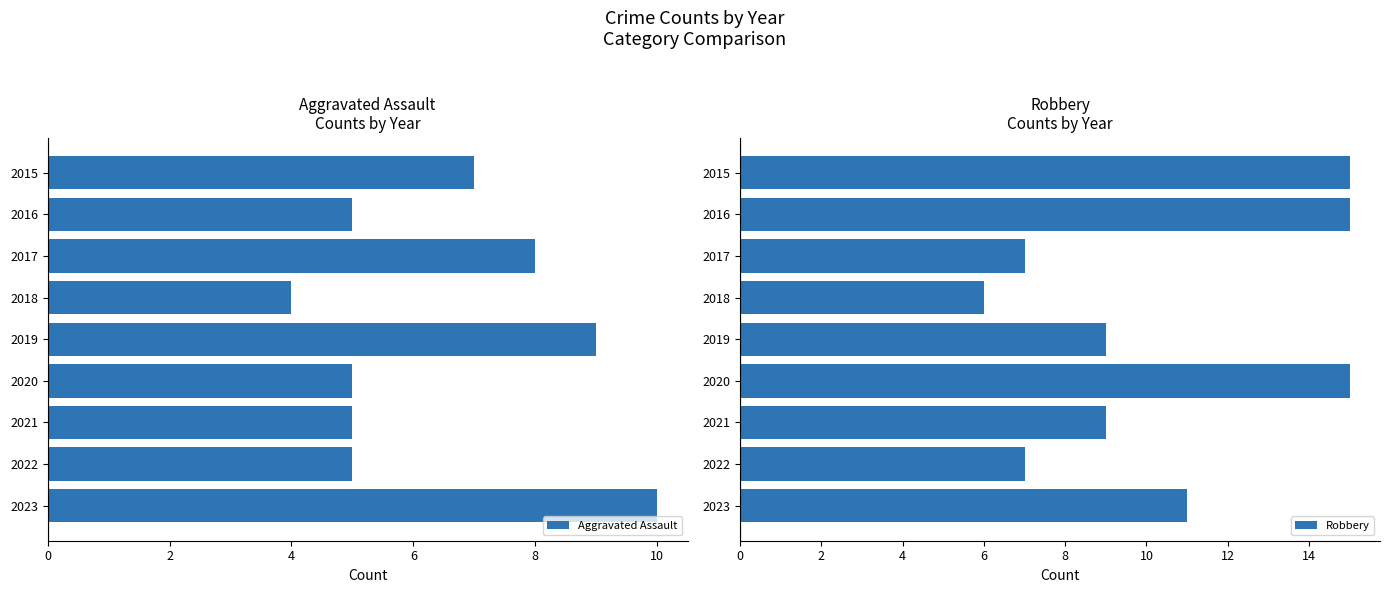

True or false: Aggravated Assault has a value of 5 at 2016.

True